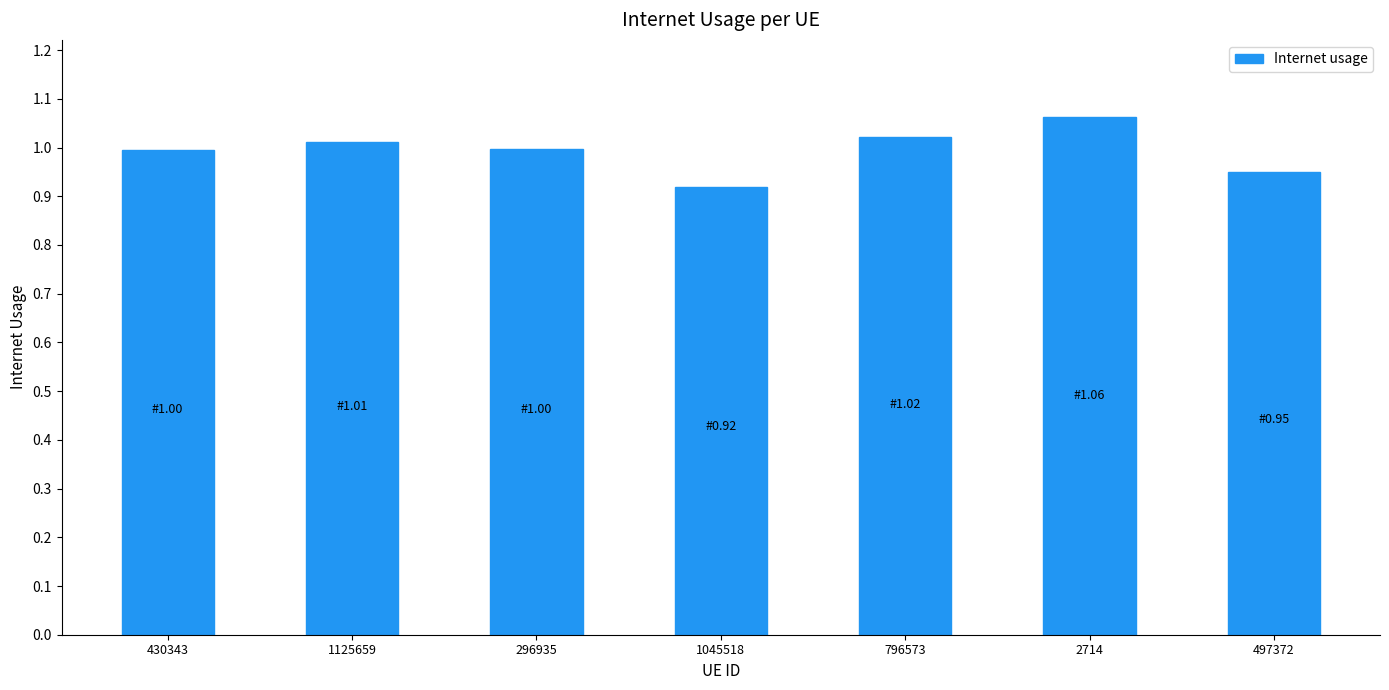

How many bars are there in total?

7